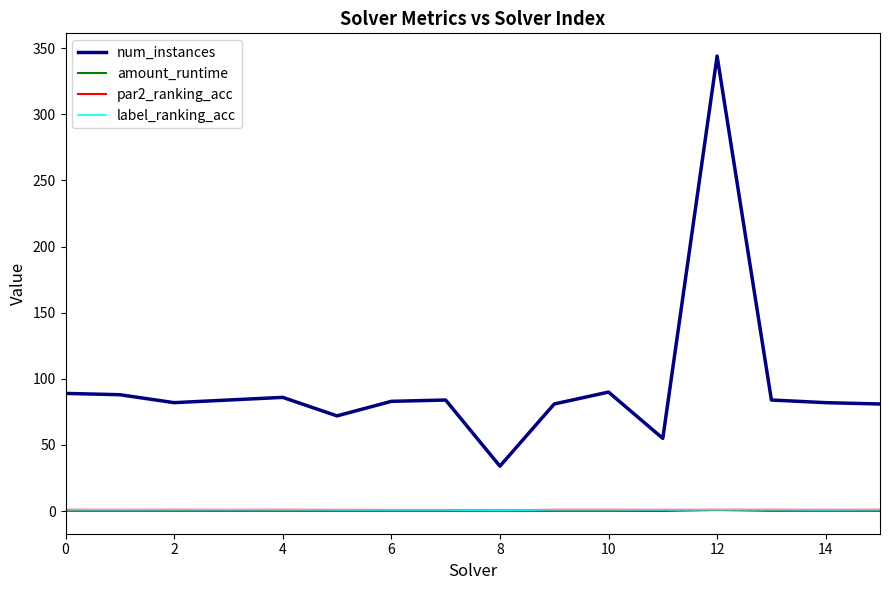

What is the maximum value shown in the chart?

344.0